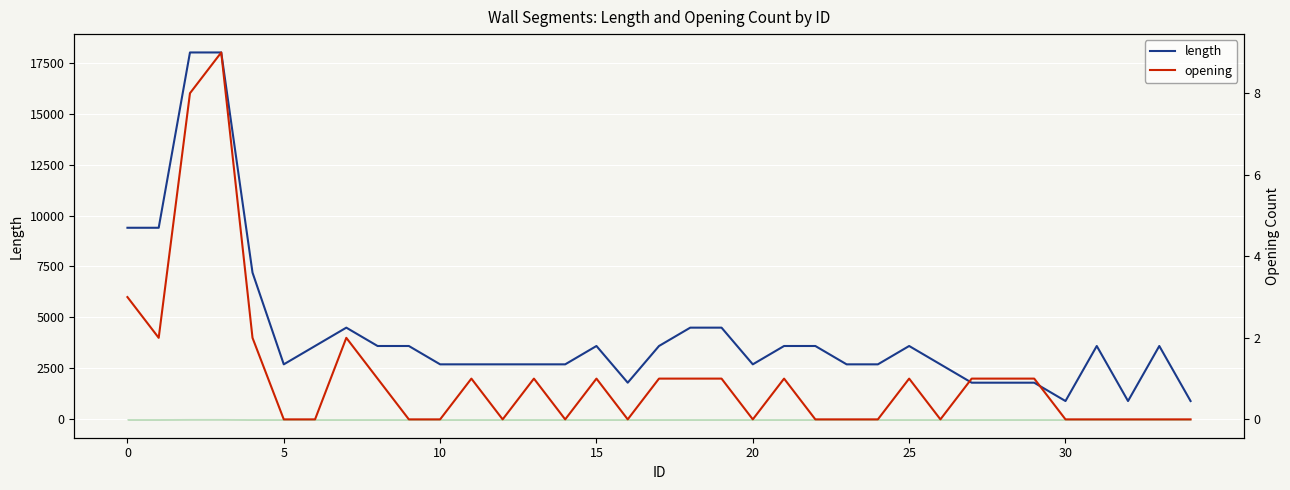

What is the average value of the length series?

4240